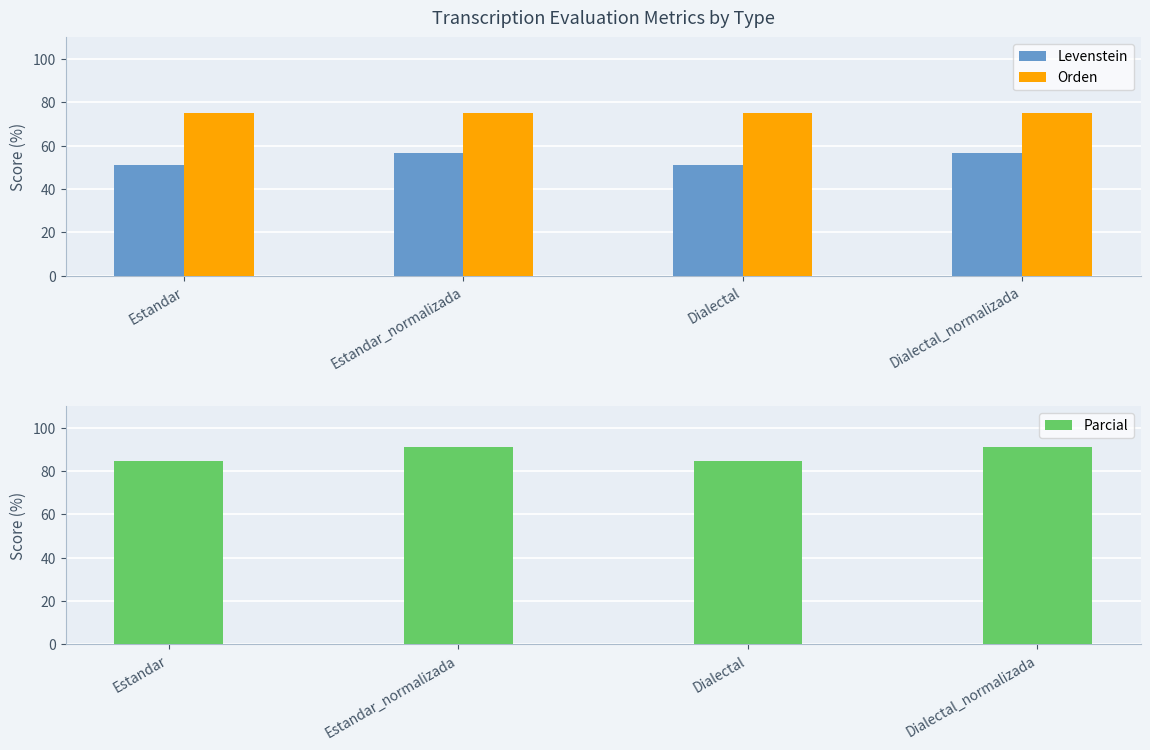

Count the number of categories in the chart.

4